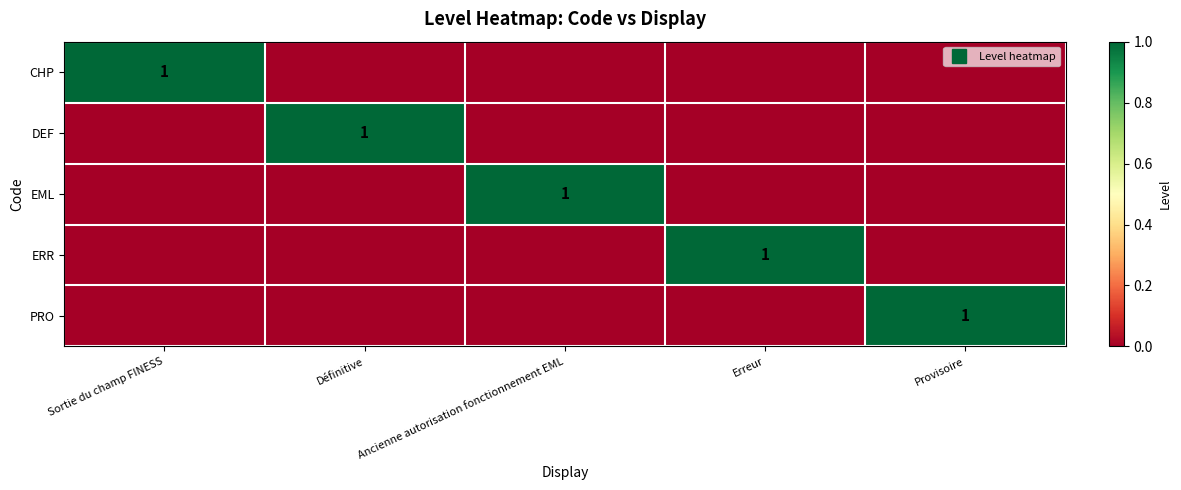

What is the difference between the maximum and minimum values in the ERR series?

1